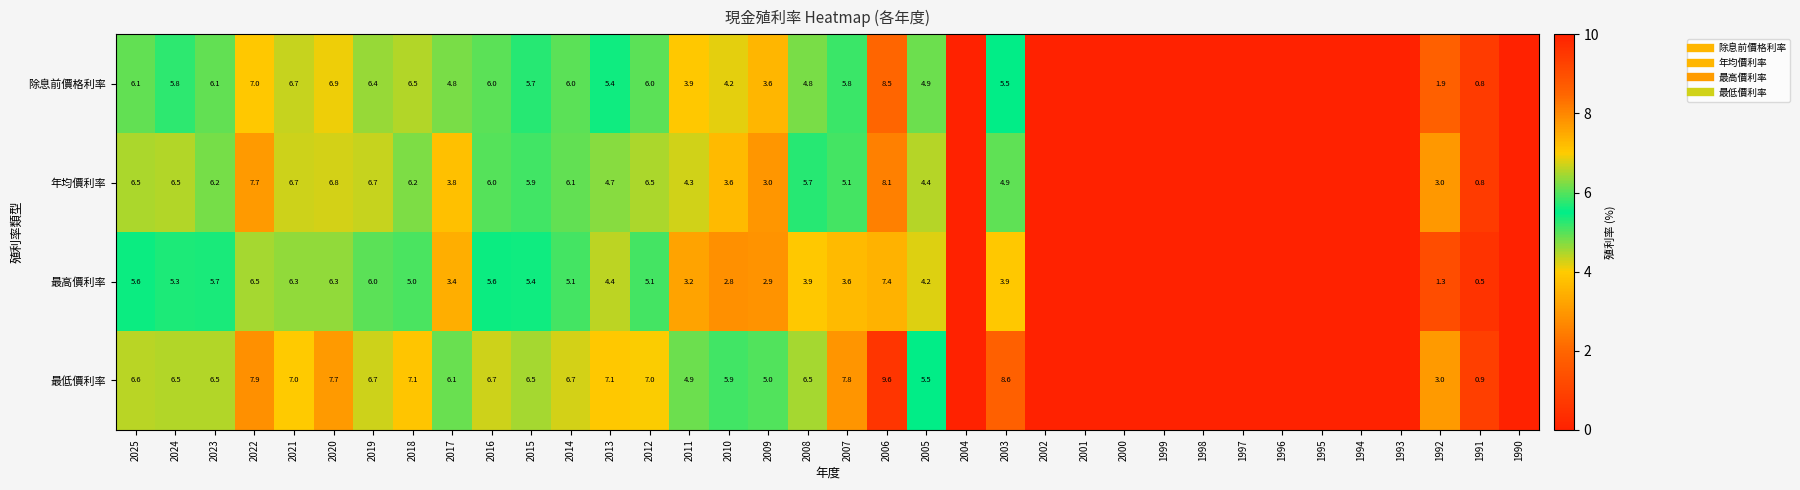

Where is 最低價利率 nearest to the value 4?

2011